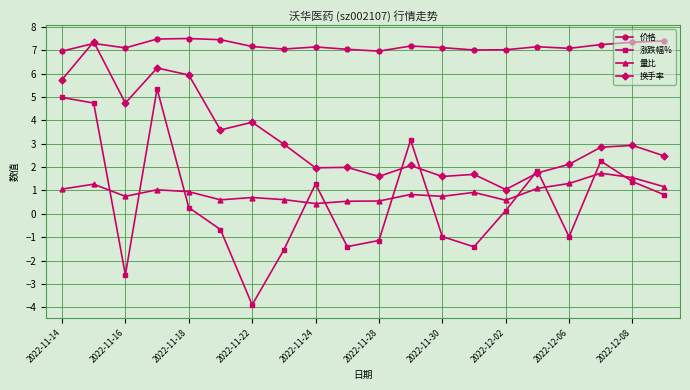

What is the average value of the 换手率 series?

3.2